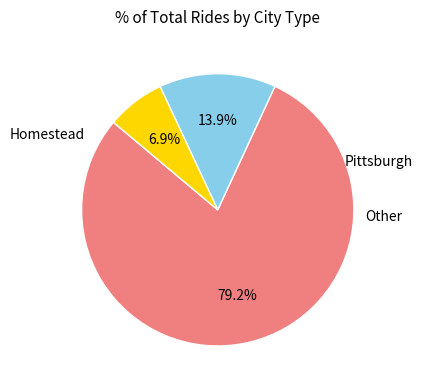

Does any single category account for the majority?

Yes